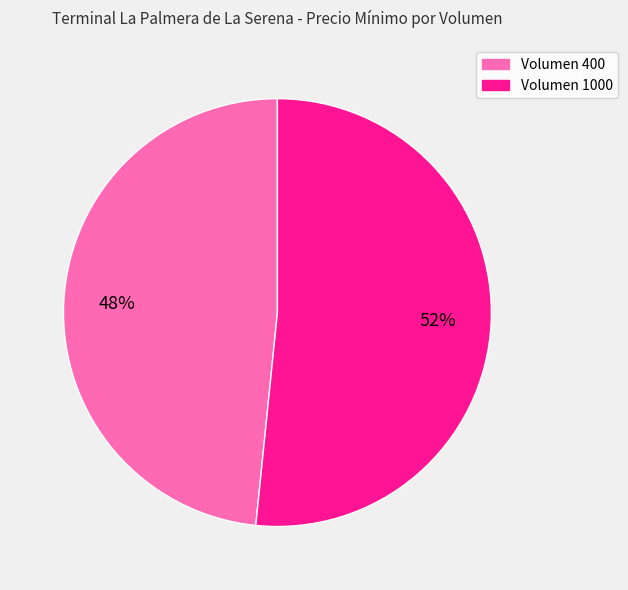

How many slices are in this pie chart?

2